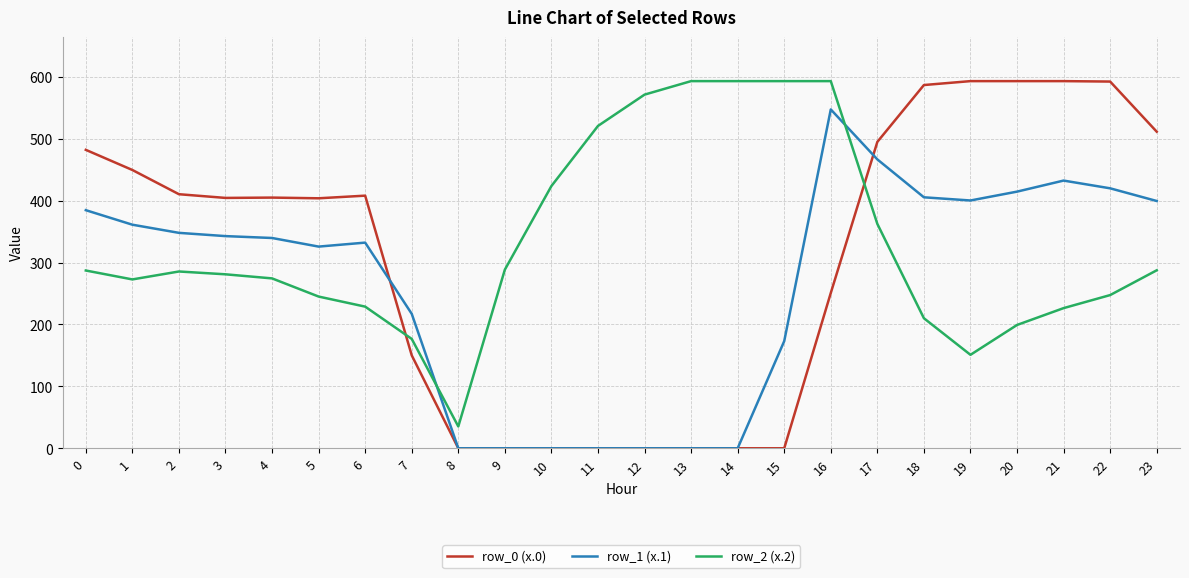

Rank the series by their average value, from lowest to highest.

row_1 (x.1), row_0 (x.0), row_2 (x.2)